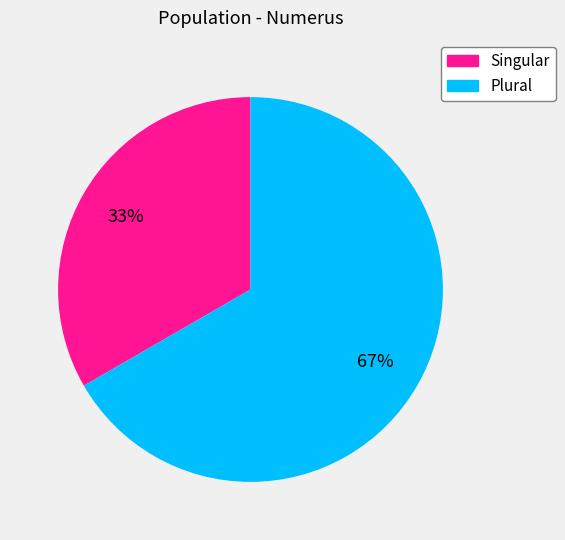

Which has a higher value, Plural or Singular?

Plural